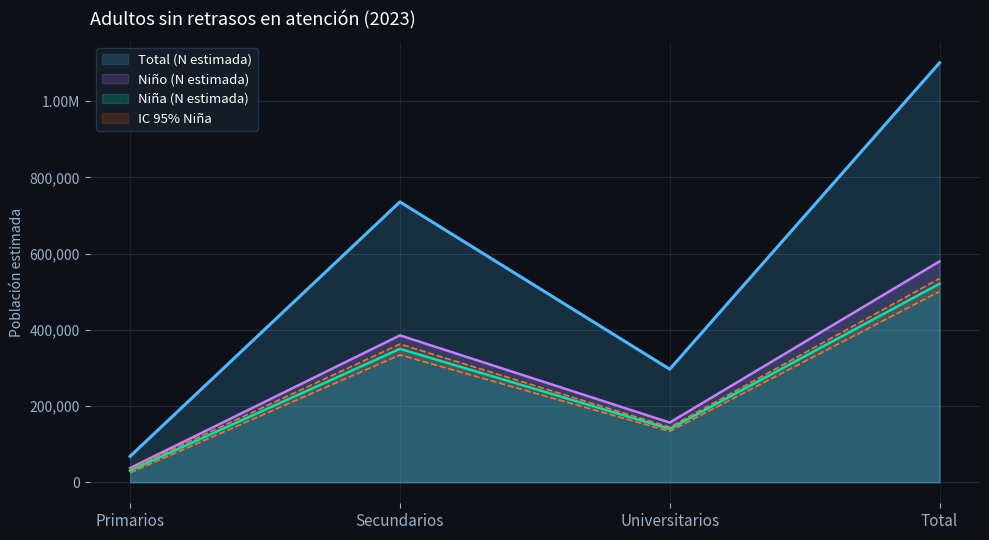

What is the minimum value shown in the chart?

24980